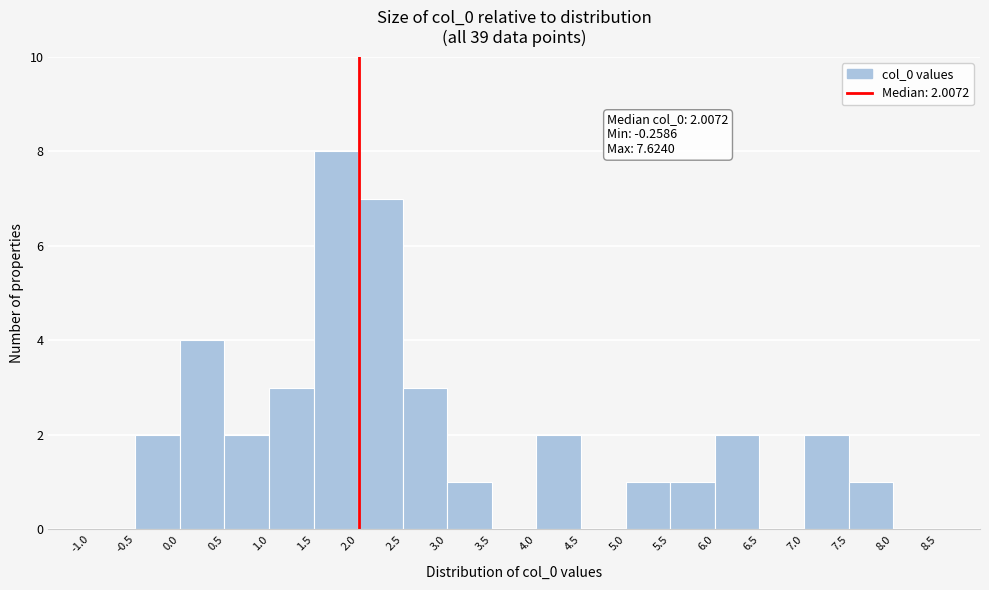

Which range on the x-axis has the tallest bar?

1.5 to 2.0